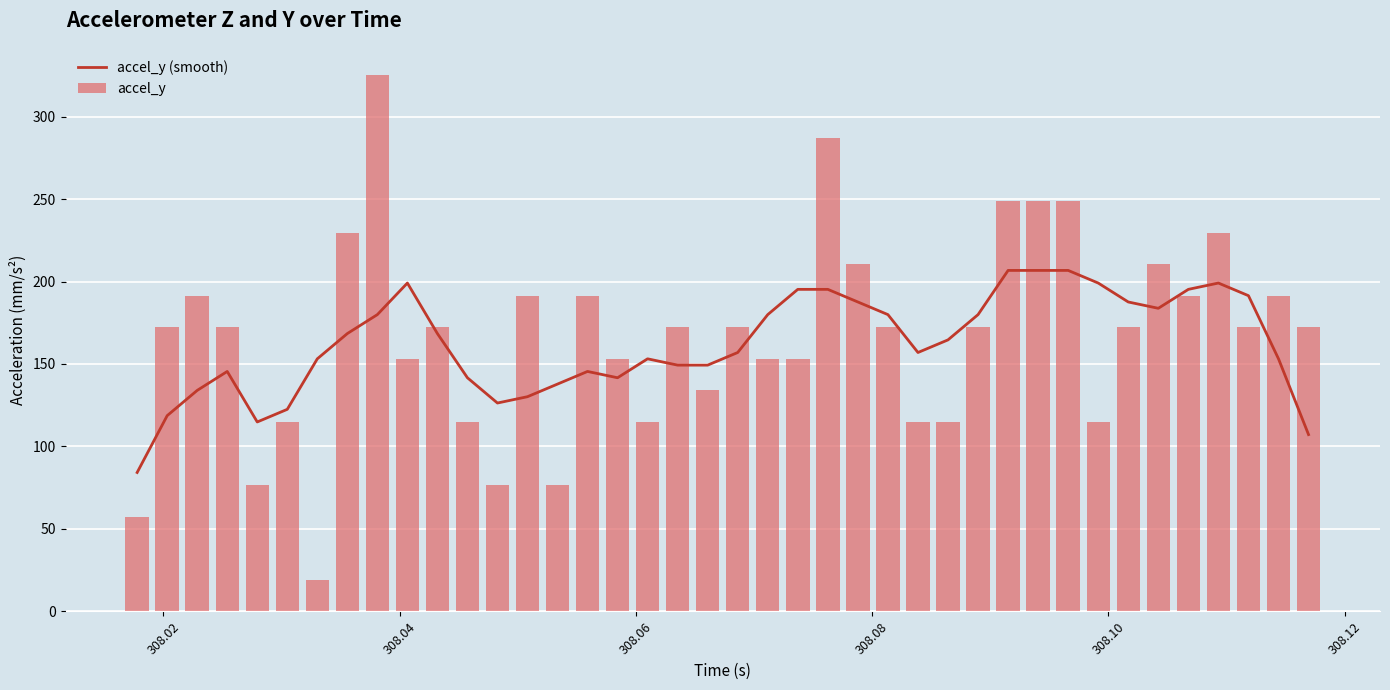

What is the greatest value displayed?

325.4